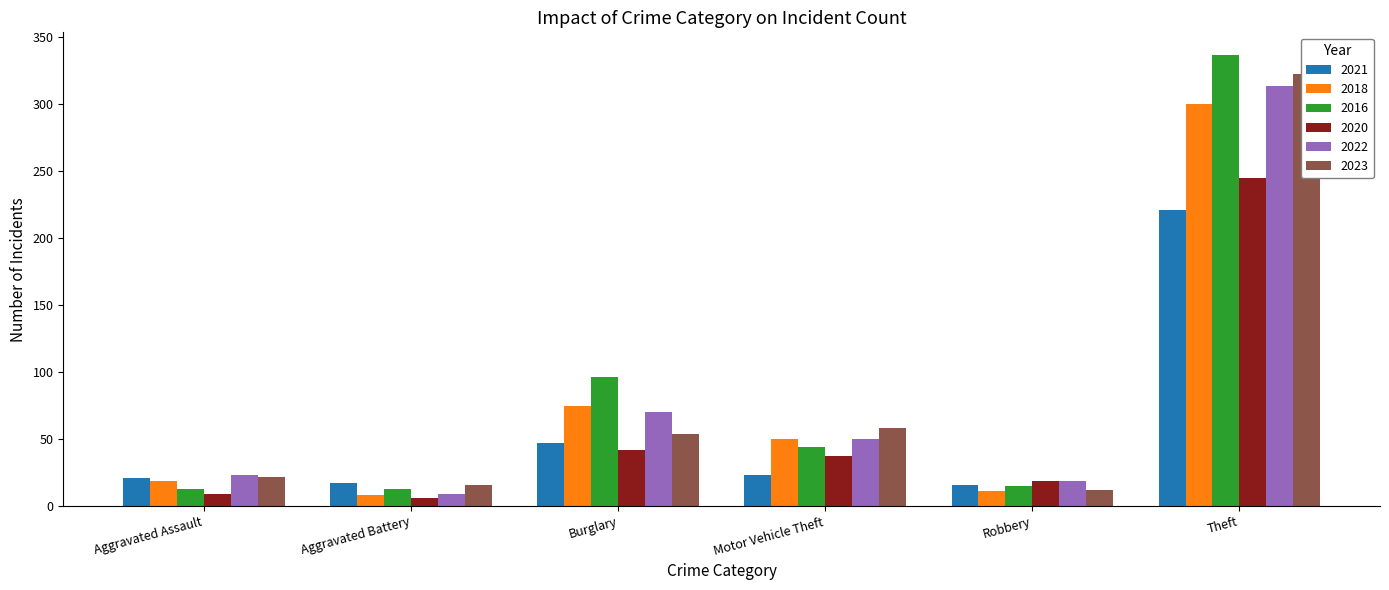

How many data points in 2020 are above 37?

2